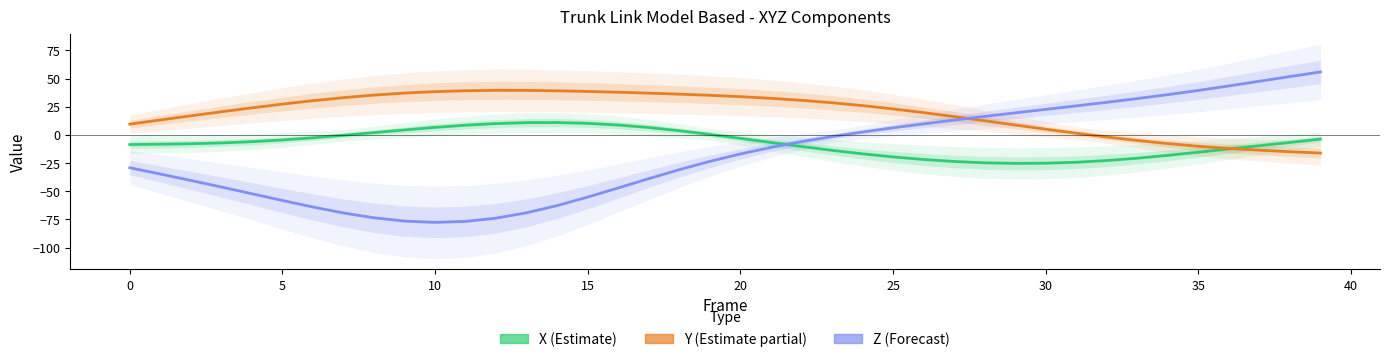

Reading left to right, extract all data points from this chart.

X: -8.5	-8.3	-7.8	-7.1	-6.0	-4.5	-2.5	-0.3	2.0	4.4	6.7	8.6	10.1	10.9	11.0	10.3	8.8	6.5	3.7	0.4	-3.1	-6.7	-10.3	-13.7	-16.8	-19.5	-21.8	-23.6	-24.8	-25.3	-25.1	-24.3	-22.8	-20.7	-18.2	-15.3	-12.4	-9.6	-6.7	-3.7
Y: 9.6	13.3	16.9	20.6	24.0	27.3	30.4	33.1	35.3	37.1	38.4	39.2	39.6	39.5	39.2	38.6	37.9	37.1	36.2	35.2	33.9	32.5	30.7	28.6	26.0	23.1	19.8	16.3	12.6	8.8	5.1	1.5	-1.9	-4.9	-7.7	-10.1	-12.0	-13.5	-14.9	-16.1
Z: -29.1	-34.8	-40.4	-46.3	-52.2	-58.2	-64.0	-69.3	-73.6	-76.5	-77.6	-76.8	-73.9	-69.1	-62.7	-55.2	-47.1	-38.8	-30.8	-23.5	-16.9	-11.1	-6.0	-1.5	2.6	6.3	9.8	13.2	16.4	19.6	22.7	25.8	28.9	32.2	35.7	39.5	43.5	47.6	51.8	55.9